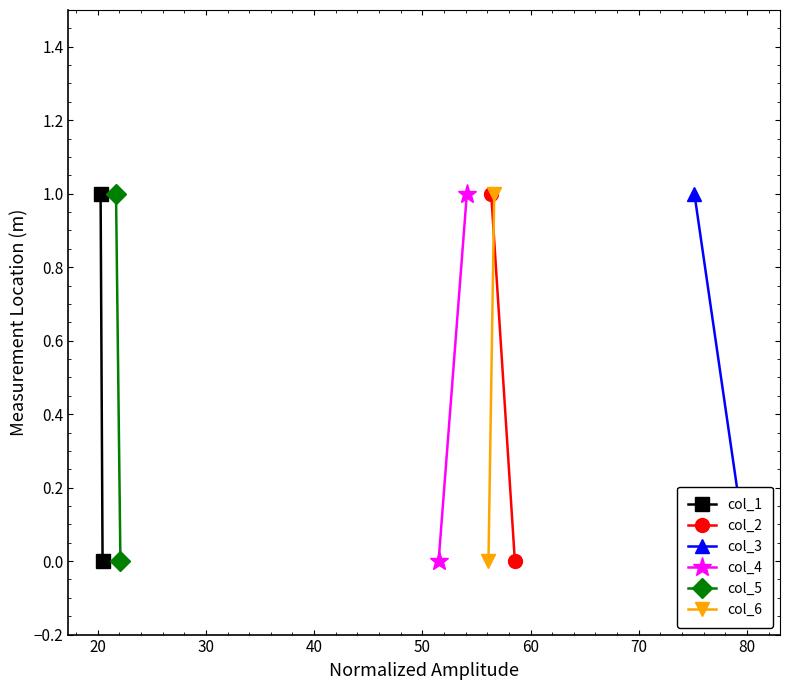

How many series are shown in this chart?

6